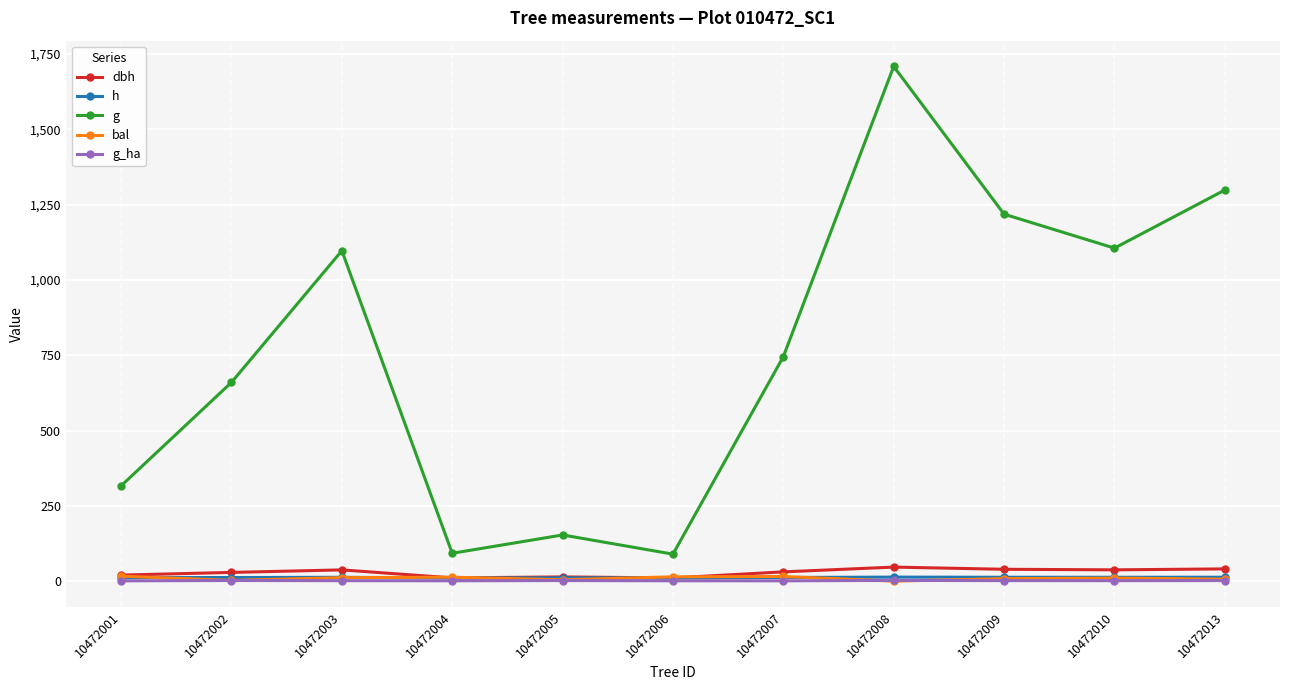

Which series has the largest range (max minus min)?

g